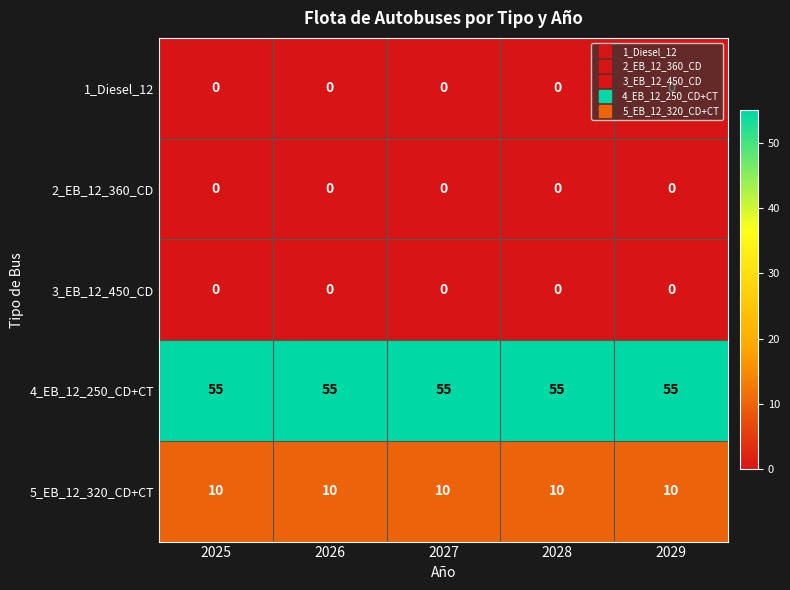

At how many categories does at least one series exceed 33?

5